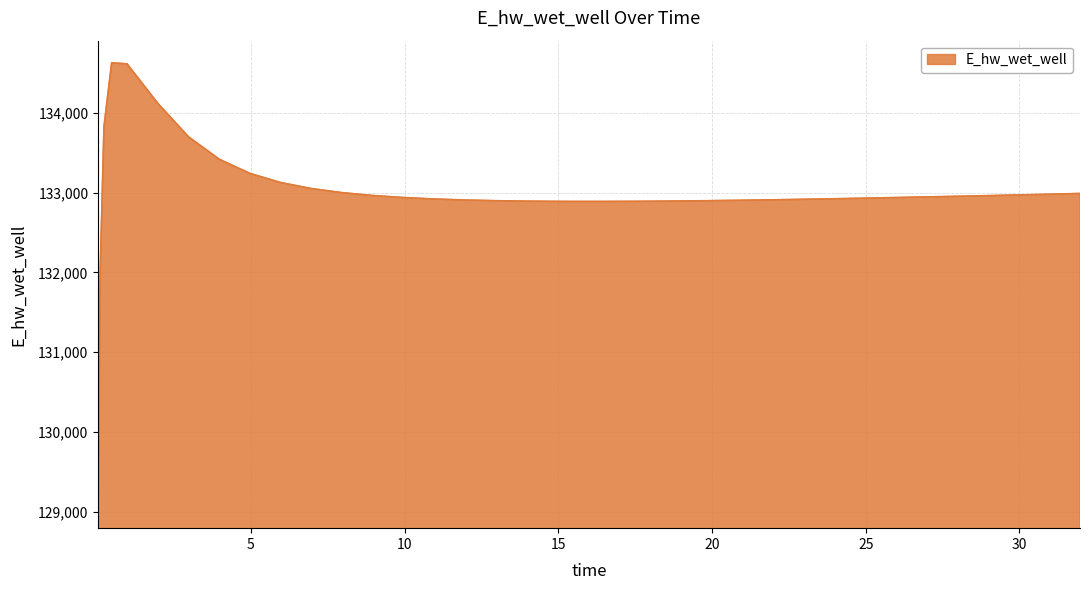

What is the greatest value displayed?

134628.0